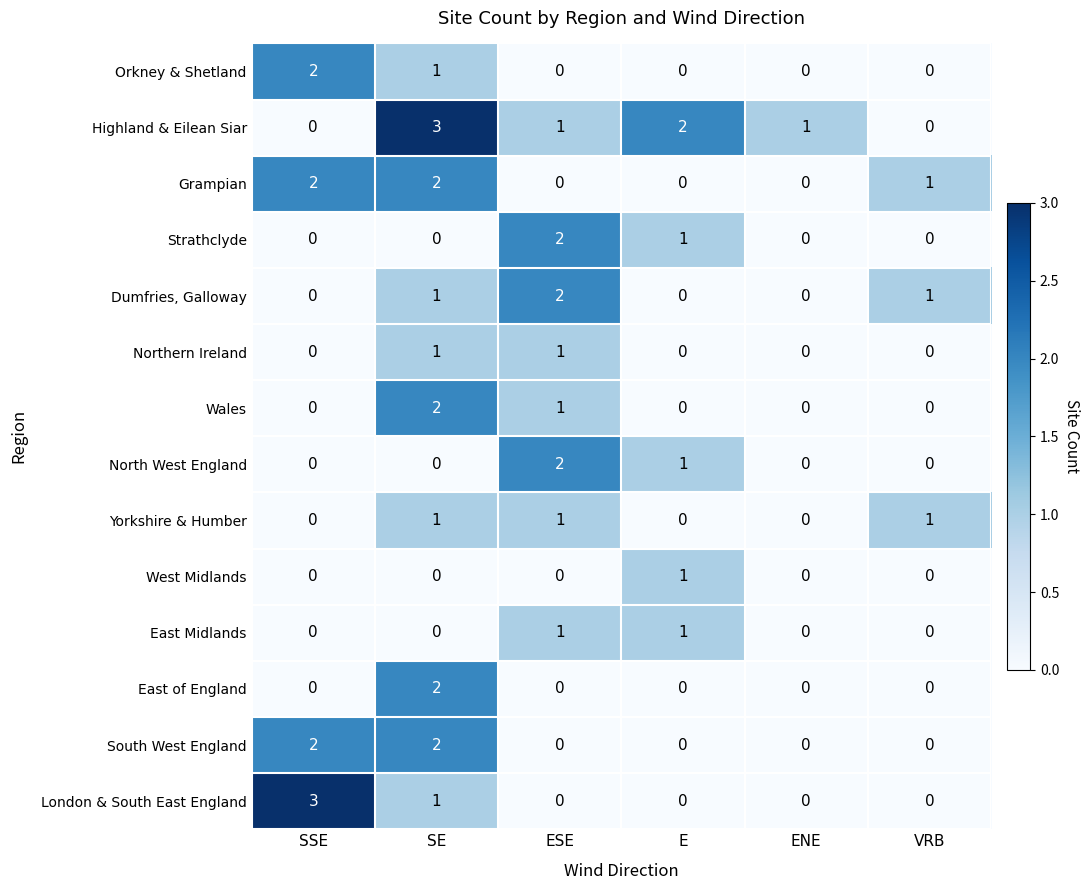

How many categories are shown in the chart?

6